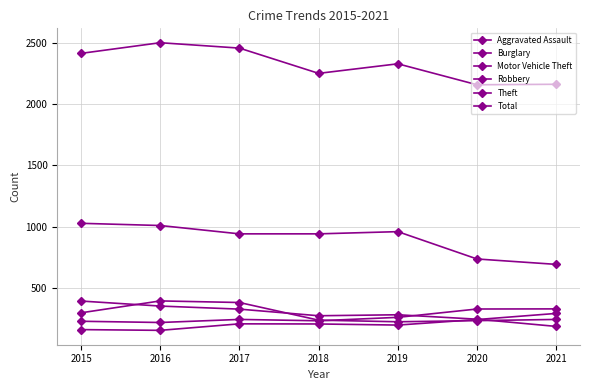

Does the chart have visible grid lines?

Yes